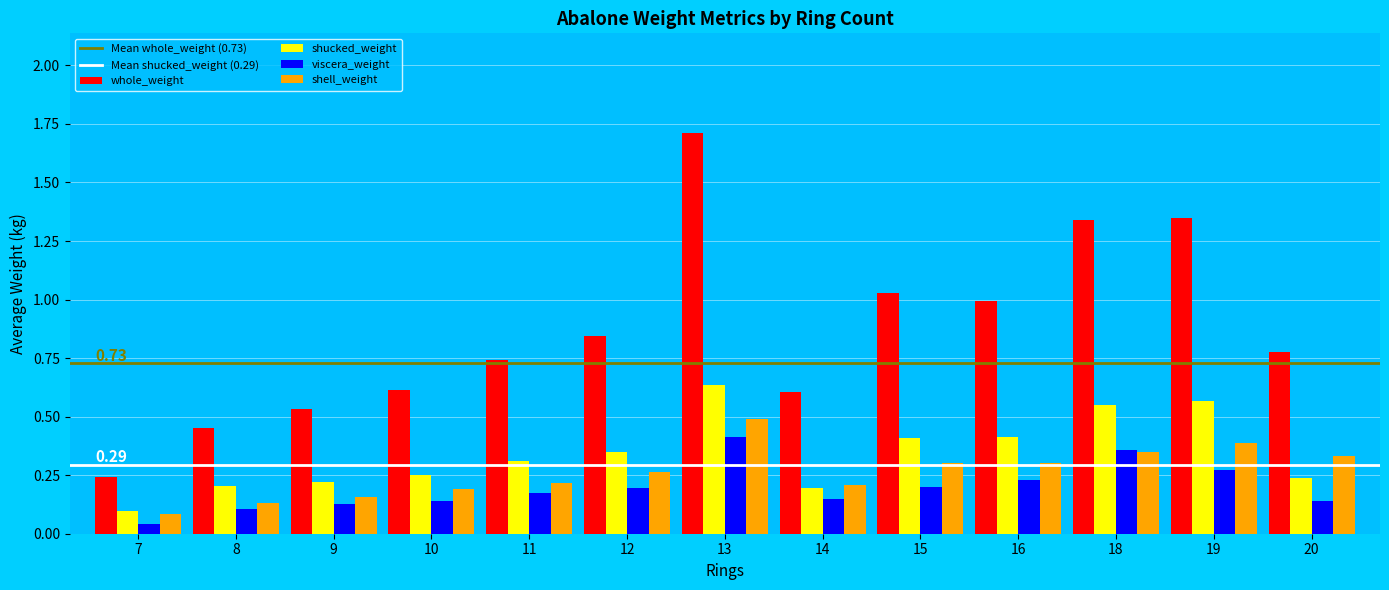

Is it true that shell_weight equals 0.1 at 18?

False